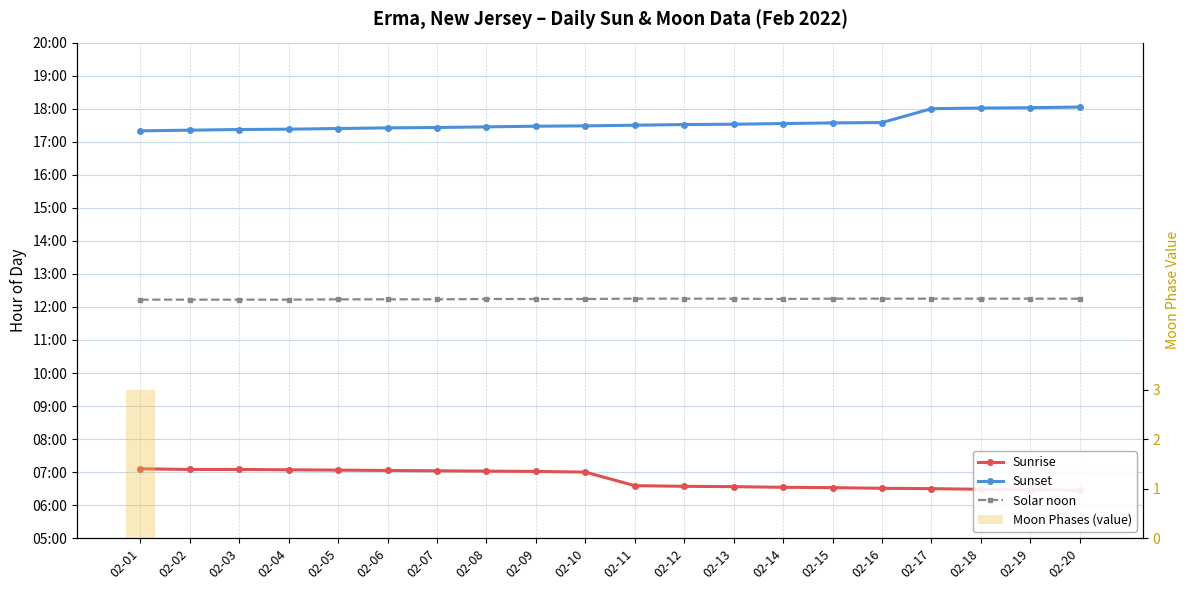

Rank the series by their maximum value, from highest to lowest.

Sunset, Solar noon, Sunrise, Moon Phases (value)